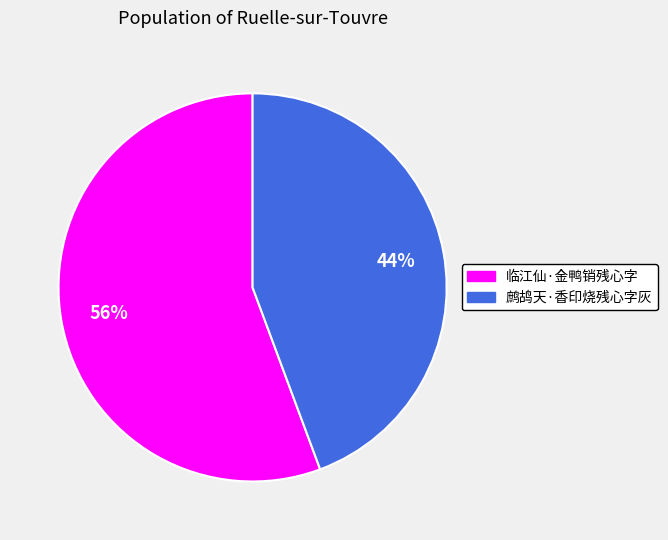

Which slice is the largest?

临江仙·金鸭销残心字